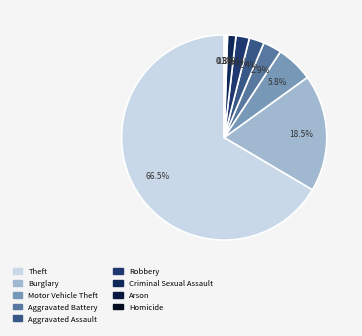

What is the largest slice in the pie chart?

Theft